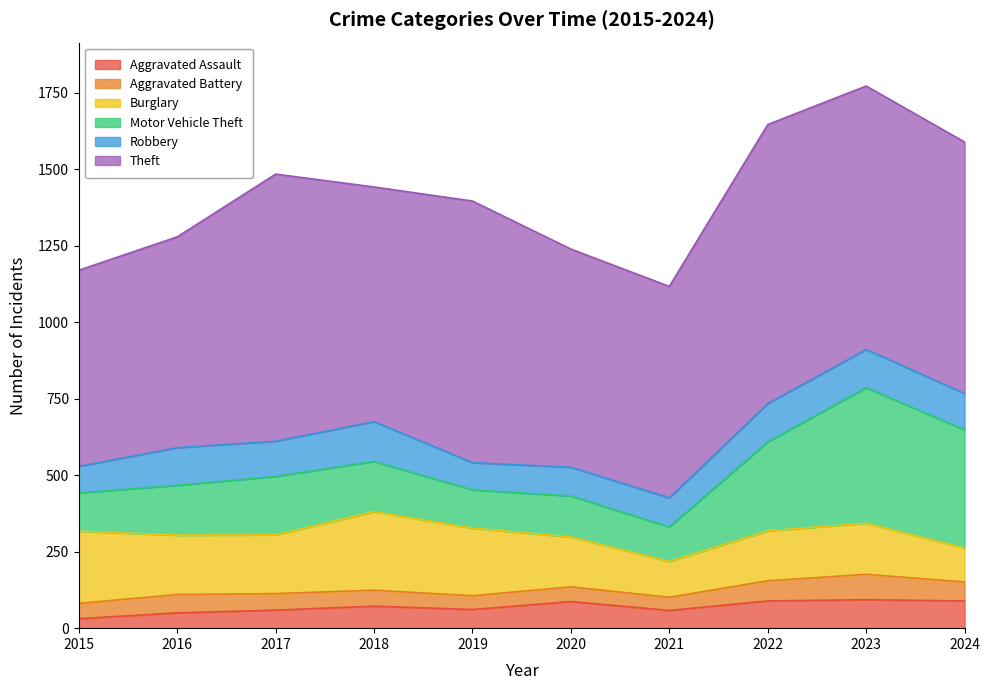

Between 2020 and 2021, which is larger?

2020